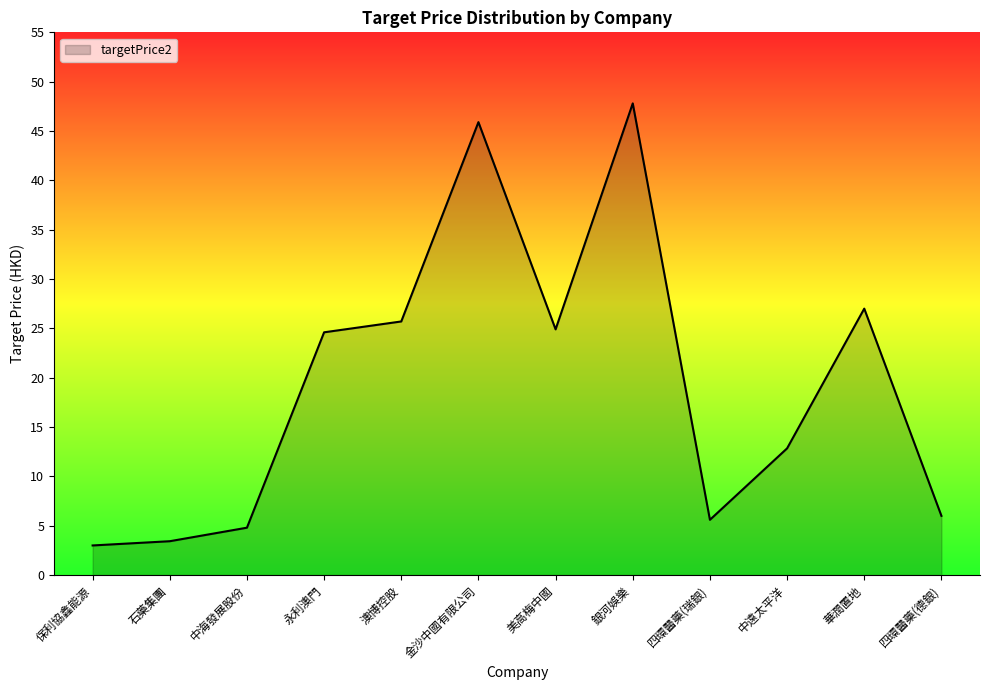

Approximately how many times larger is the value at 中海發展股份 compared to 銀河娛樂?

0.1